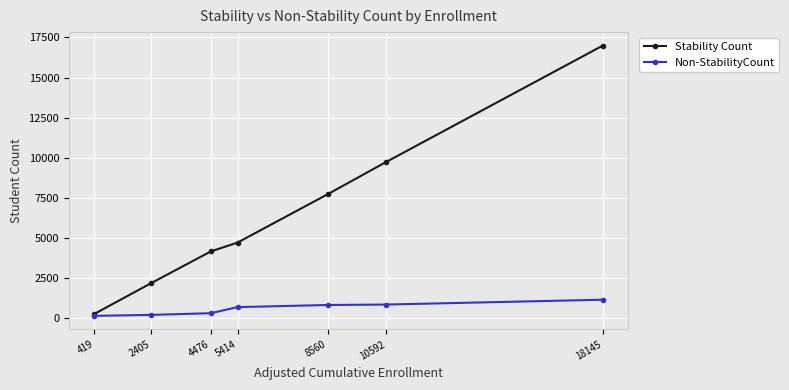

What are all the series names shown in the legend?

Stability Count, Non-StabilityCount